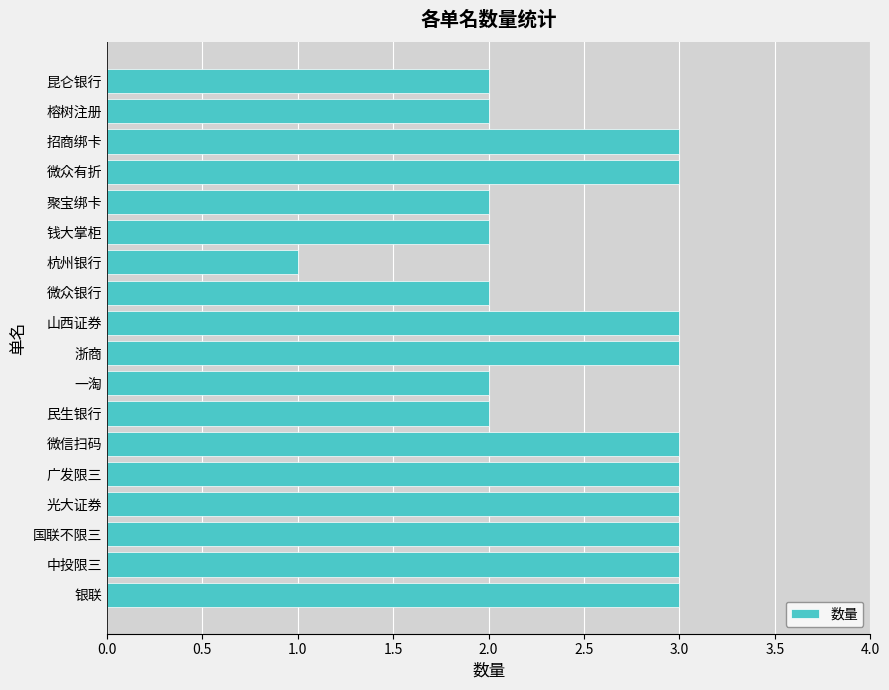

What is the sum of all values?

45